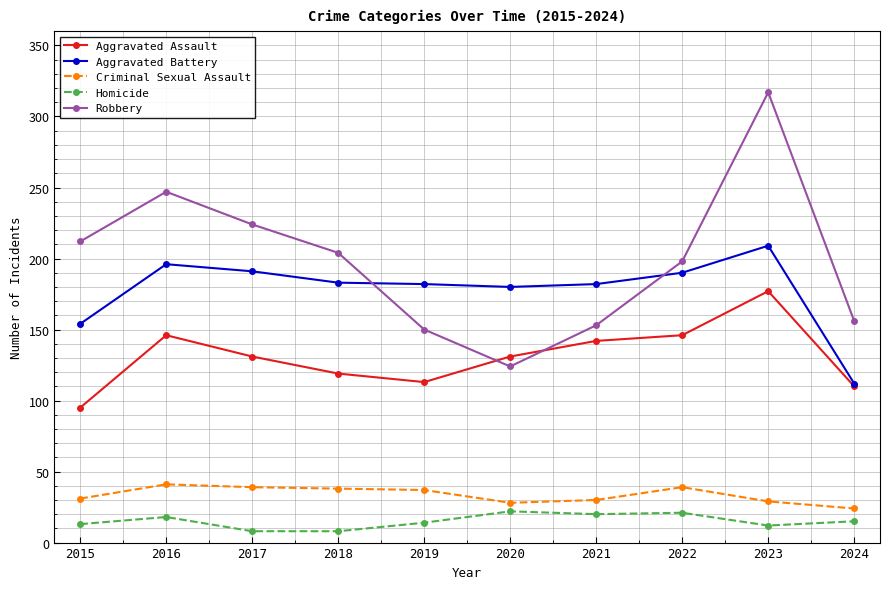

Between 2016 and 2018, which series saw the biggest shift?

Robbery